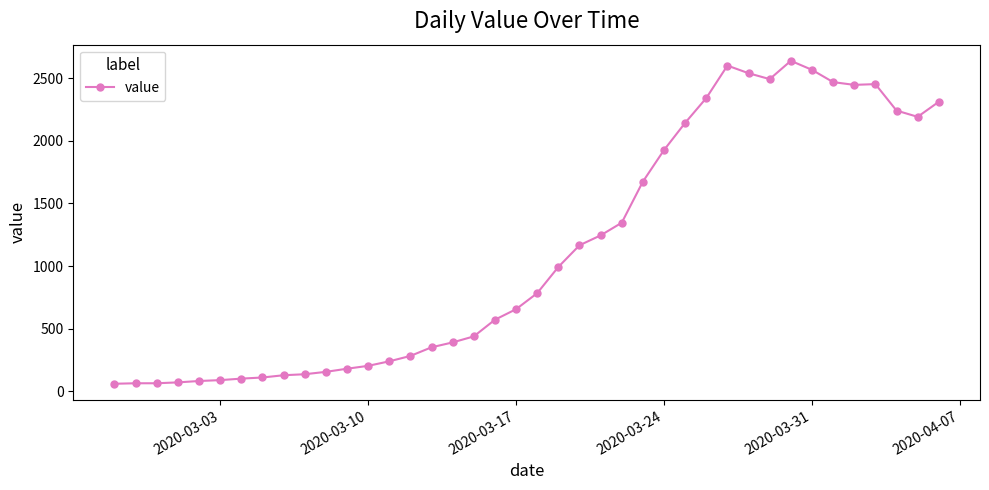

What is the value of the 11th point from the left?

156